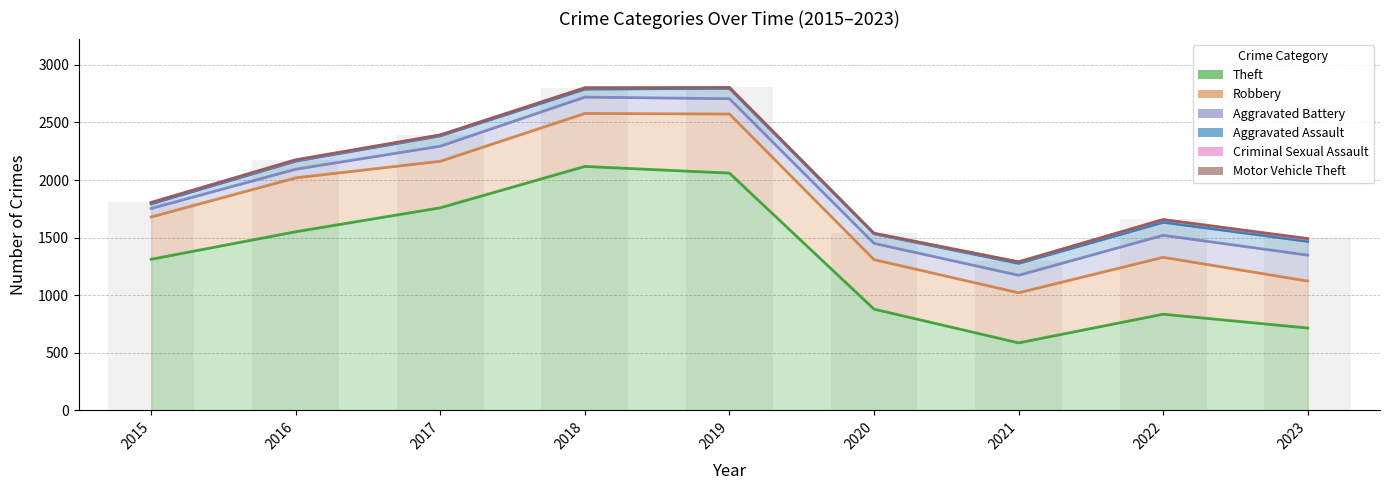

Reading left to right, what are all the values shown in this chart?

Theft: 2015=1312	2016=1551	2017=1759	2018=2118	2019=2060	2020=879	2021=586	2022=835	2023=715
Robbery: 2015=367	2016=468	2017=404	2018=460	2019=513	2020=430	2021=435	2022=494	2023=408
Aggravated Battery: 2015=74	2016=75	2017=131	2018=142	2019=133	2020=141	2021=152	2022=191	2023=225
Aggravated Assault: 2015=40	2016=70	2017=89	2018=69	2019=90	2020=83	2021=103	2022=113	2023=119
Criminal Sexual Assault: 2015=11	2016=8	2017=7	2018=11	2019=7	2020=3	2021=12	2022=22	2023=19
Motor Vehicle Theft: 2015=1	2016=4	2017=2	2018=1	2019=1	2020=2	2021=2	2022=2	2023=6